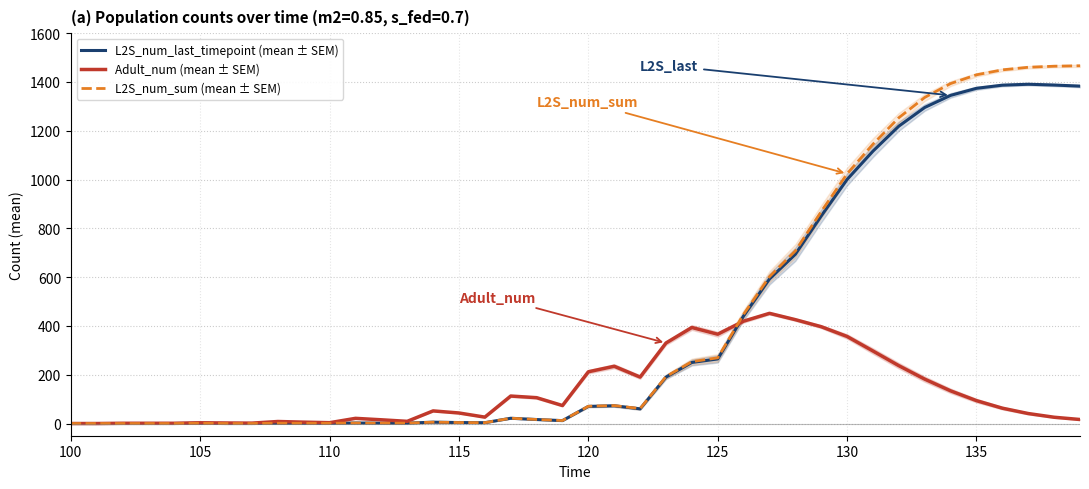

How many interior local peaks does the L2S_num_sum (mean ± SEM) series have?

6